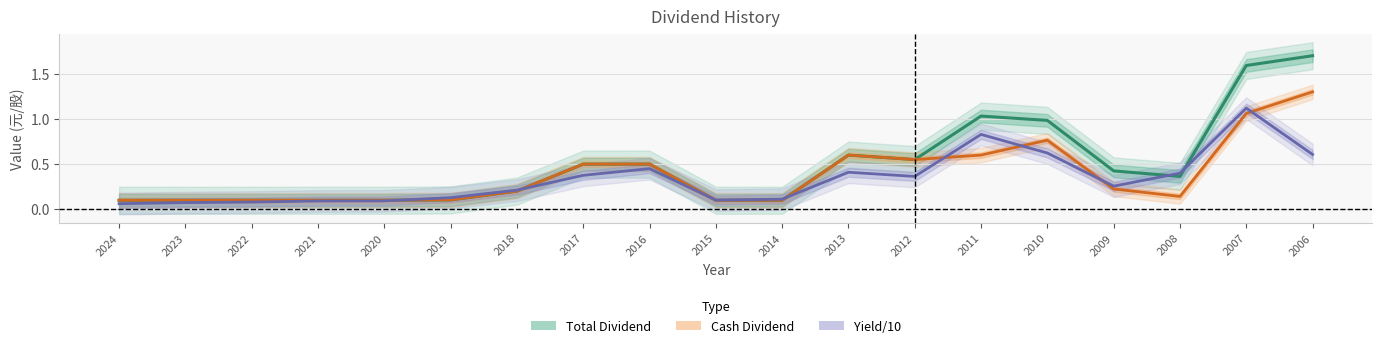

What is the sum of the Cash Dividend values at 2022 and 2023?

0.2